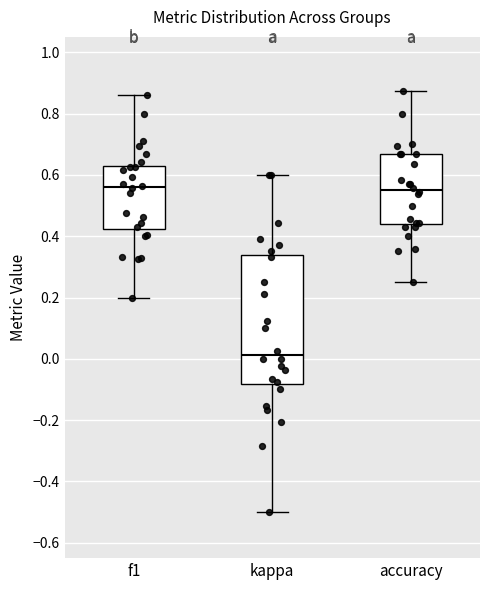

Which box is the tallest, from its lower edge to its upper edge?

kappa